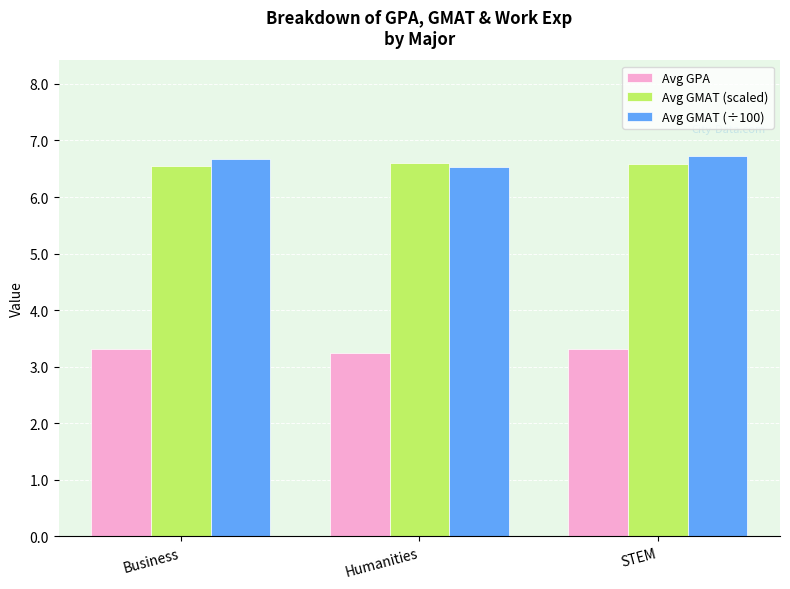

What is the total value across all series at STEM?

16.6